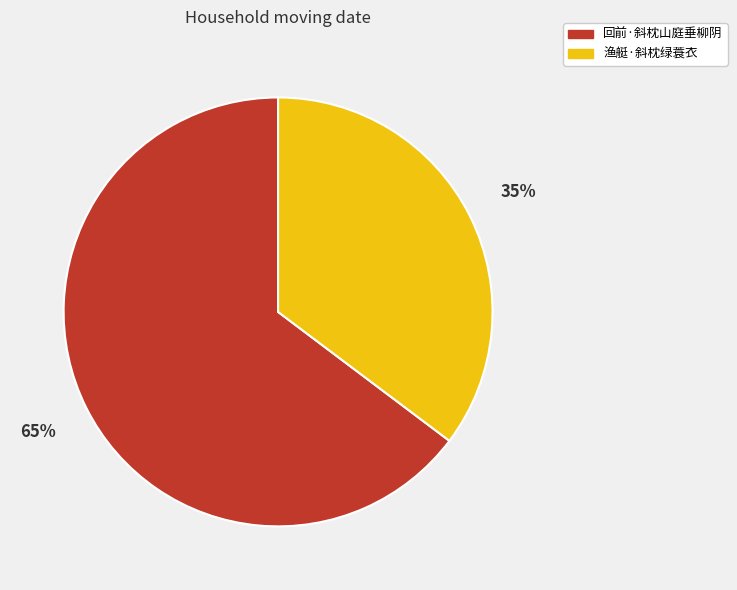

Between 渔艇·斜枕绿蓑衣 and 回前·斜枕山庭垂柳阴, which is larger?

回前·斜枕山庭垂柳阴